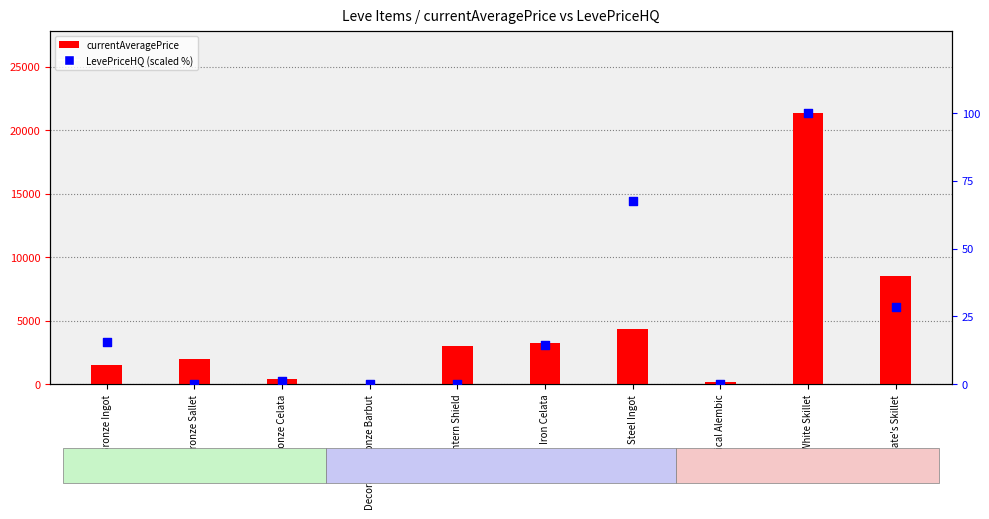

Which series has the largest total across all categories?

currentAveragePrice